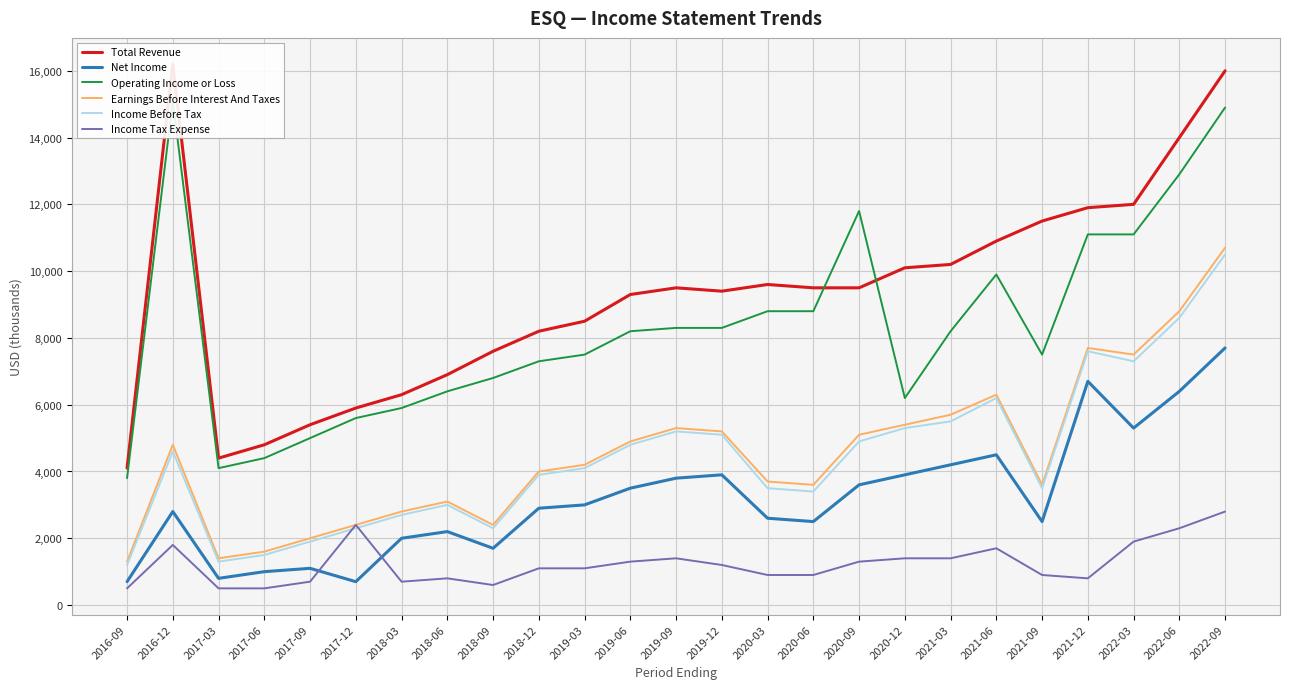

Which series has the largest total across all categories?

Total Revenue